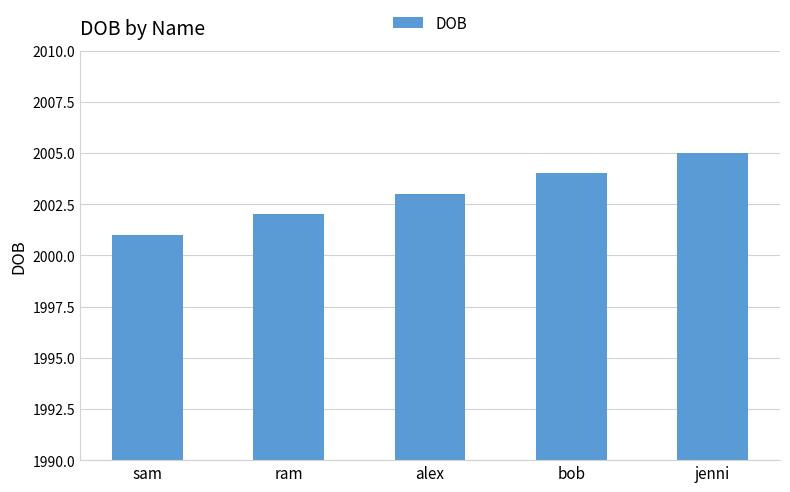

Rank the categories by value from lowest to highest.

sam, ram, alex, bob, jenni